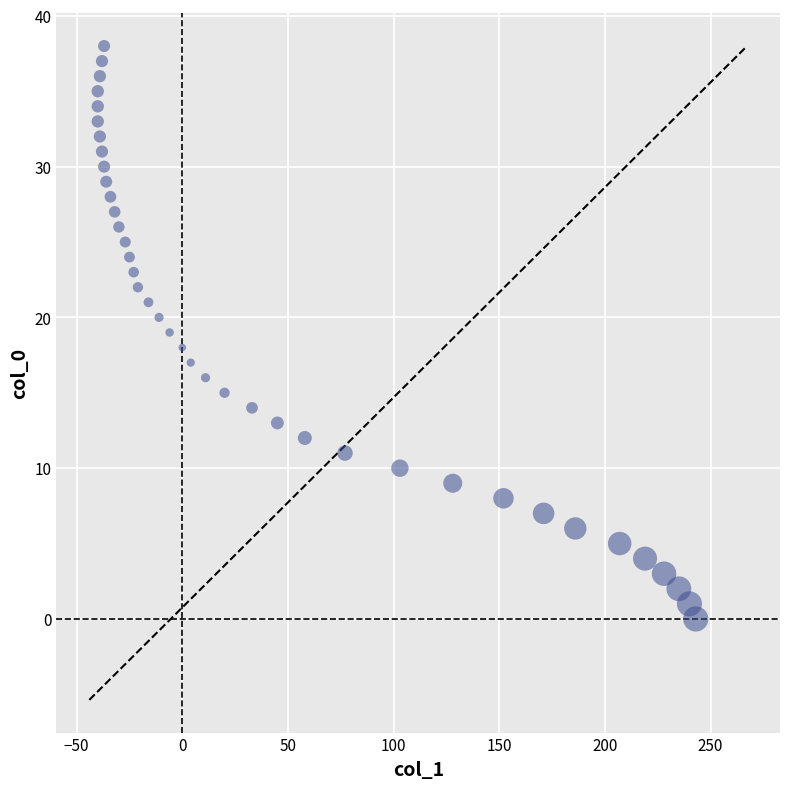

What is the range of Y values (max minus min)?

38